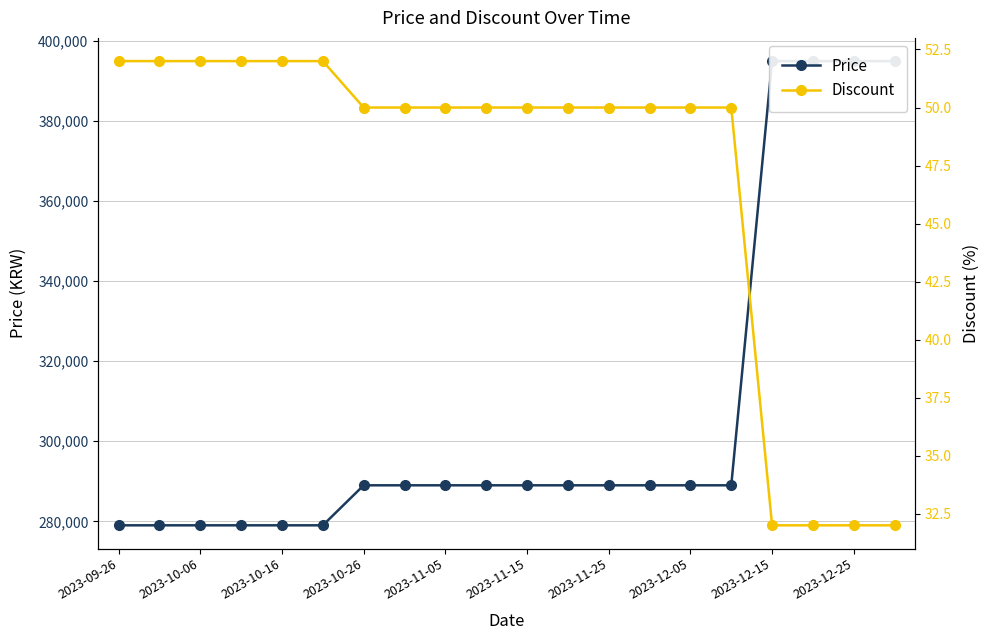

At which category is the sum across all series the highest?

2023-12-15